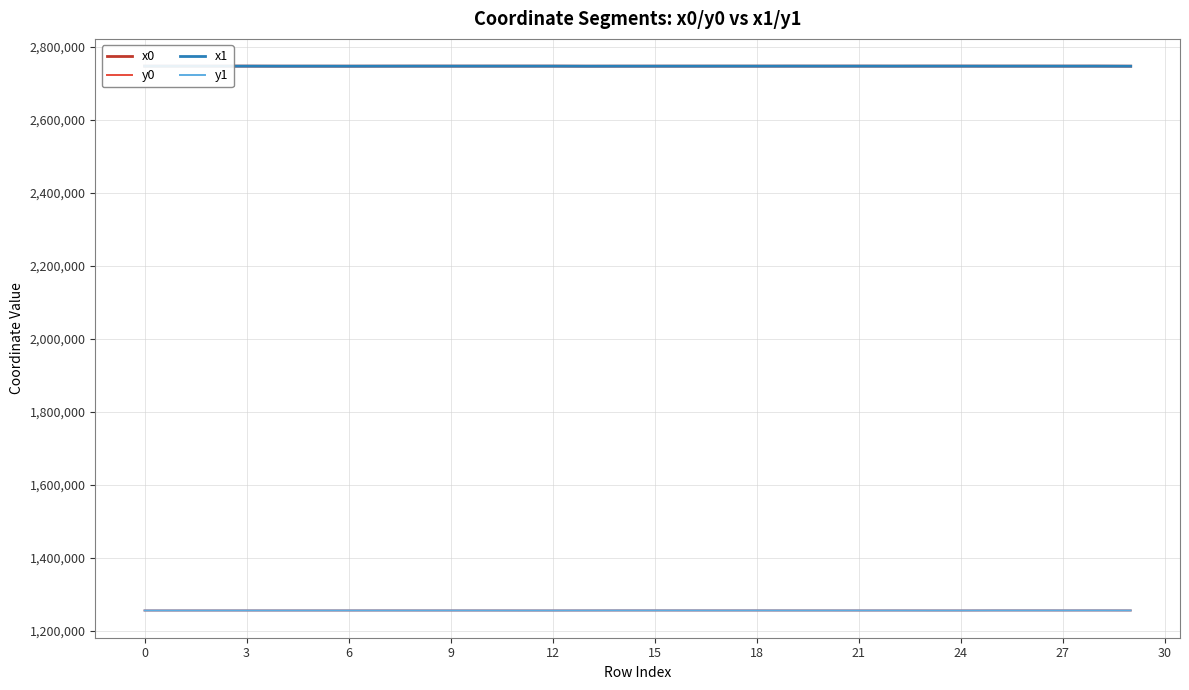

How many lines are shown in the chart?

4